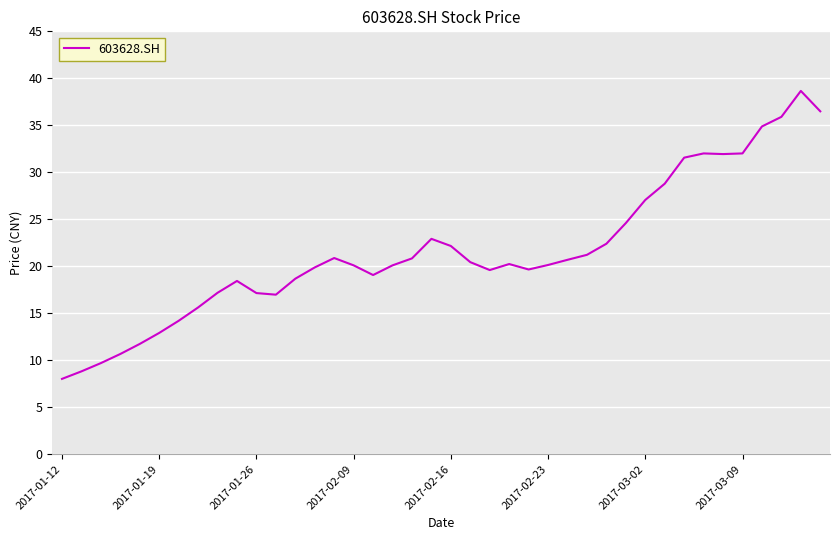

What is the minimum value shown in the chart?

8.0